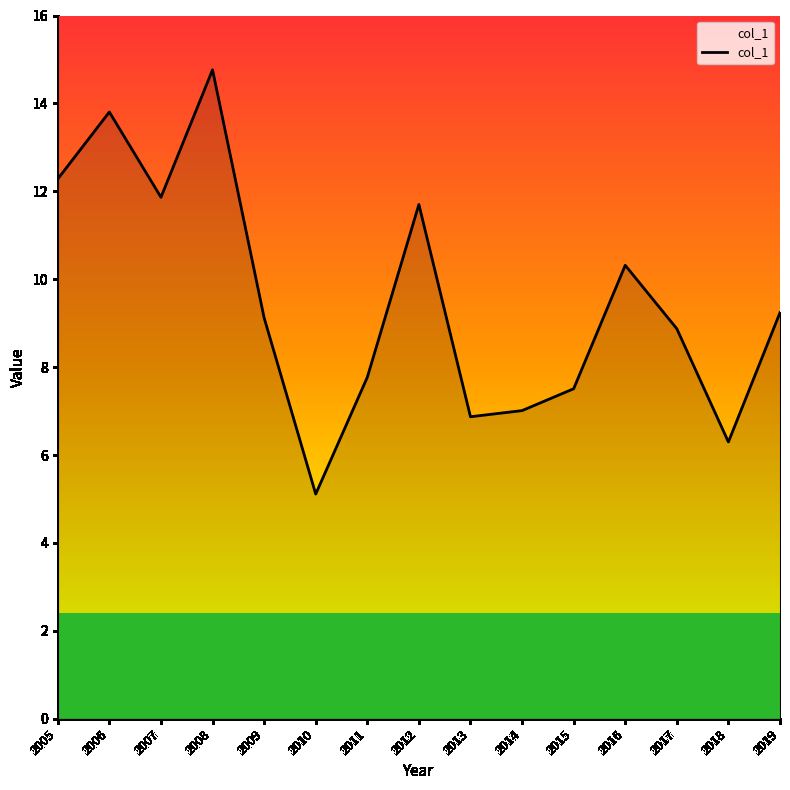

Reading left to right, transcribe all the data shown in this chart.

12.3	13.8	11.9	14.8	9.1	5.1	7.8	11.7	6.9	7.0	7.5	10.3	8.9	6.3	9.2